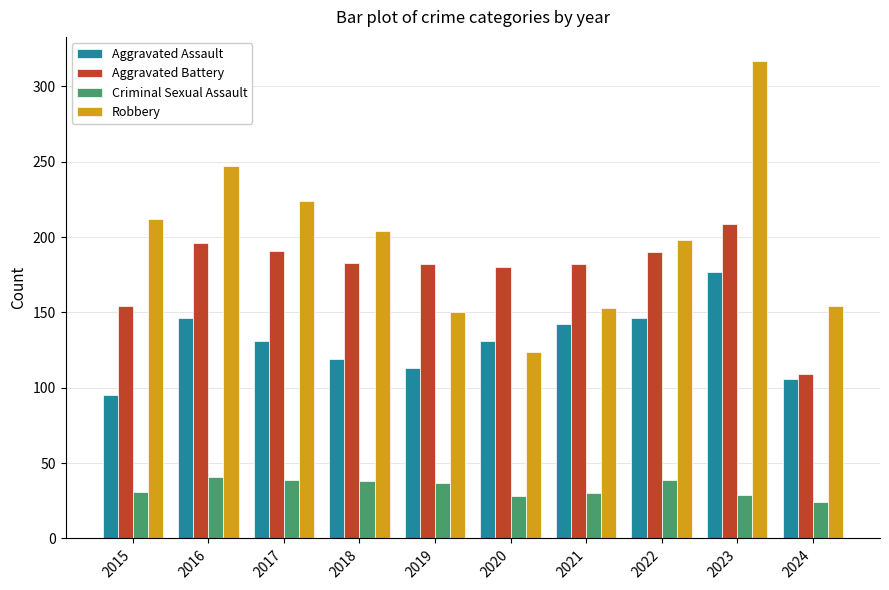

List the series in order of their peak value, lowest first.

Criminal Sexual Assault, Aggravated Assault, Aggravated Battery, Robbery